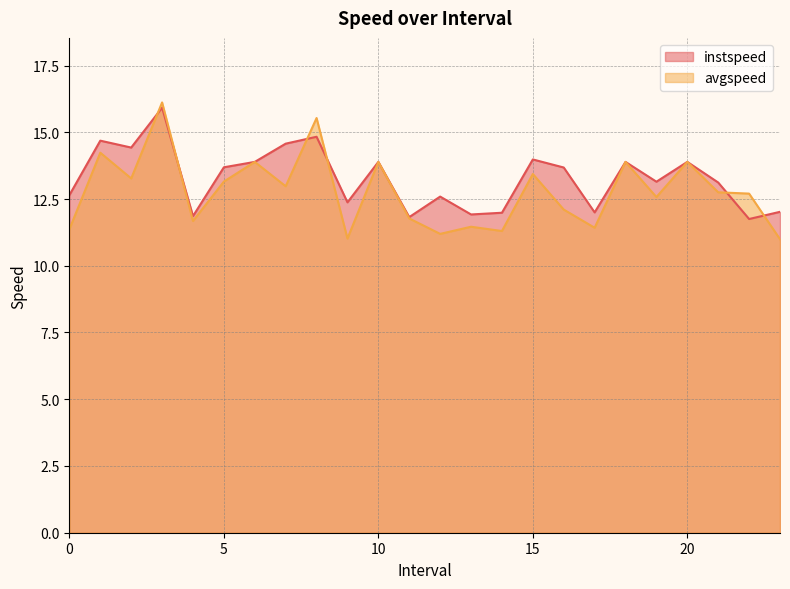

Reading left to right, transcribe all the data shown in this chart.

instspeed: 12.6	14.7	14.4	15.9	11.9	13.7	13.9	14.6	14.8	12.4	13.9	11.8	12.6	11.9	12.0	14.0	13.7	12.0	13.9	13.1	13.9	13.1	11.8	12.0
avgspeed: 11.4	14.2	13.3	16.1	11.7	13.2	13.9	13.0	15.5	11.0	13.9	11.8	11.2	11.5	11.3	13.4	12.1	11.4	13.9	12.6	13.9	12.8	12.7	11.0